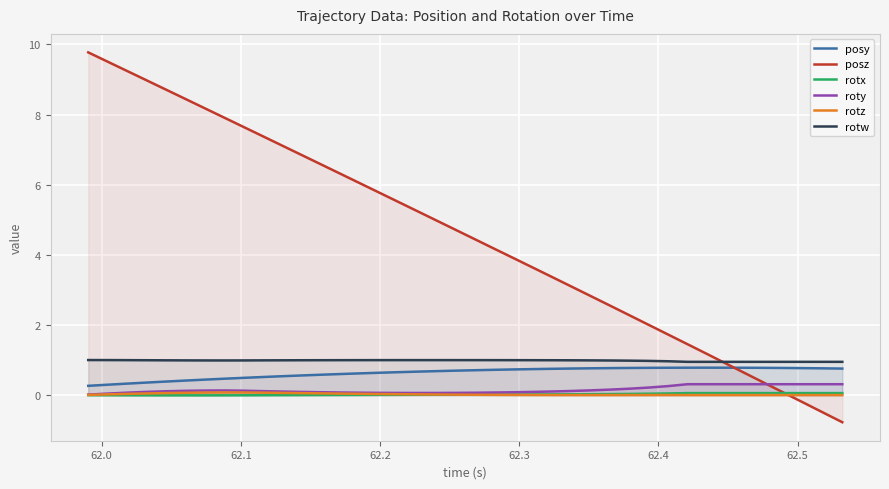

How many interior local peaks does the rotw series have?

1